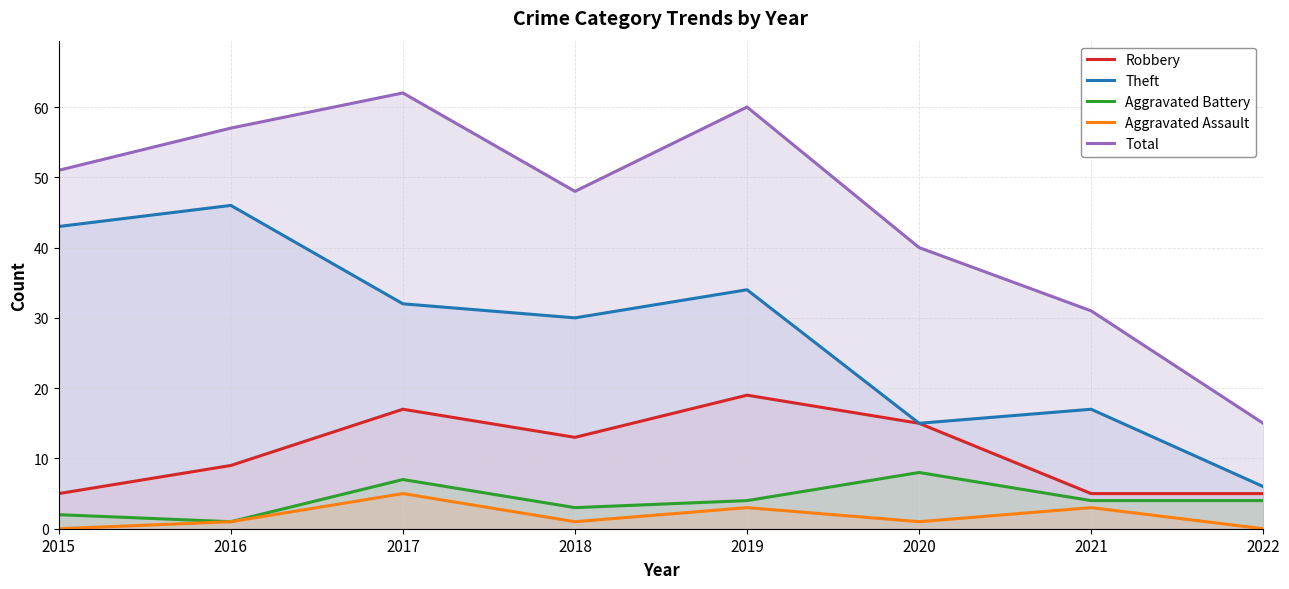

At how many categories does at least one series exceed 6?

8